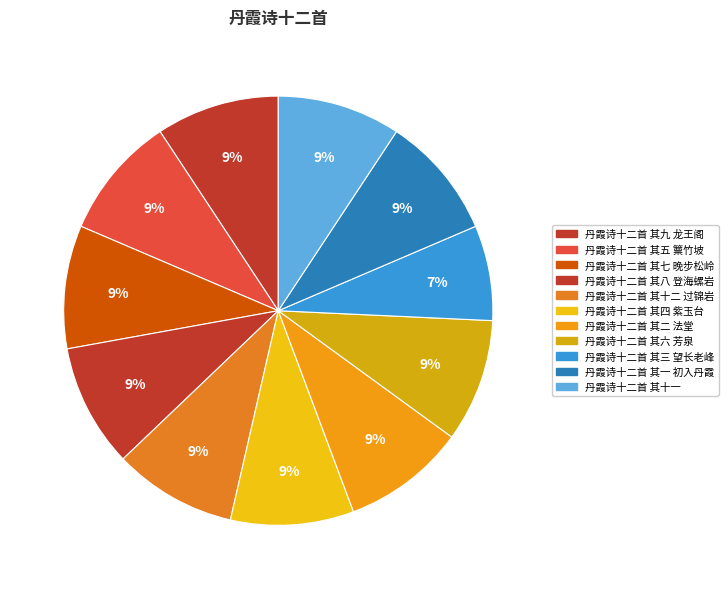

Between 丹霞诗十二首 其八 登海螺岩 and 丹霞诗十二首 其十二 过锦岩, which is larger?

丹霞诗十二首 其十二 过锦岩